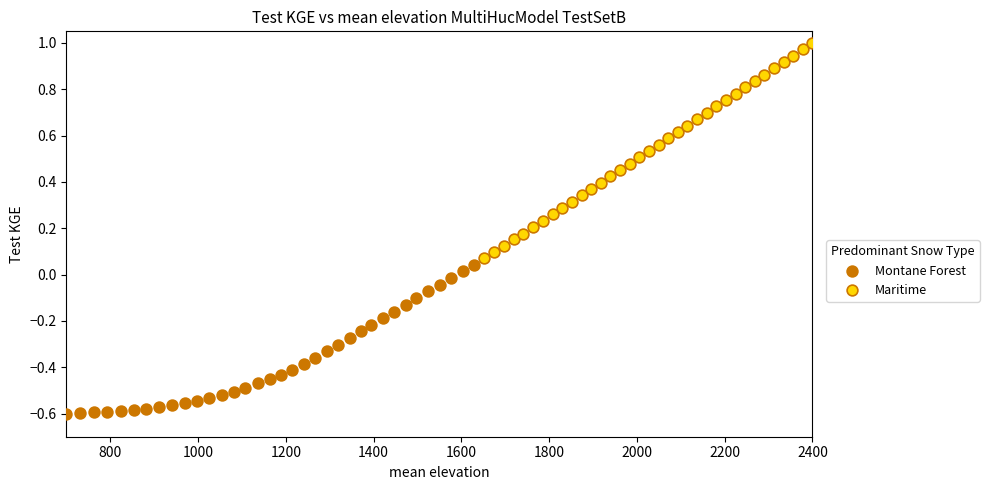

Which series contains the highest Y value?

Maritime